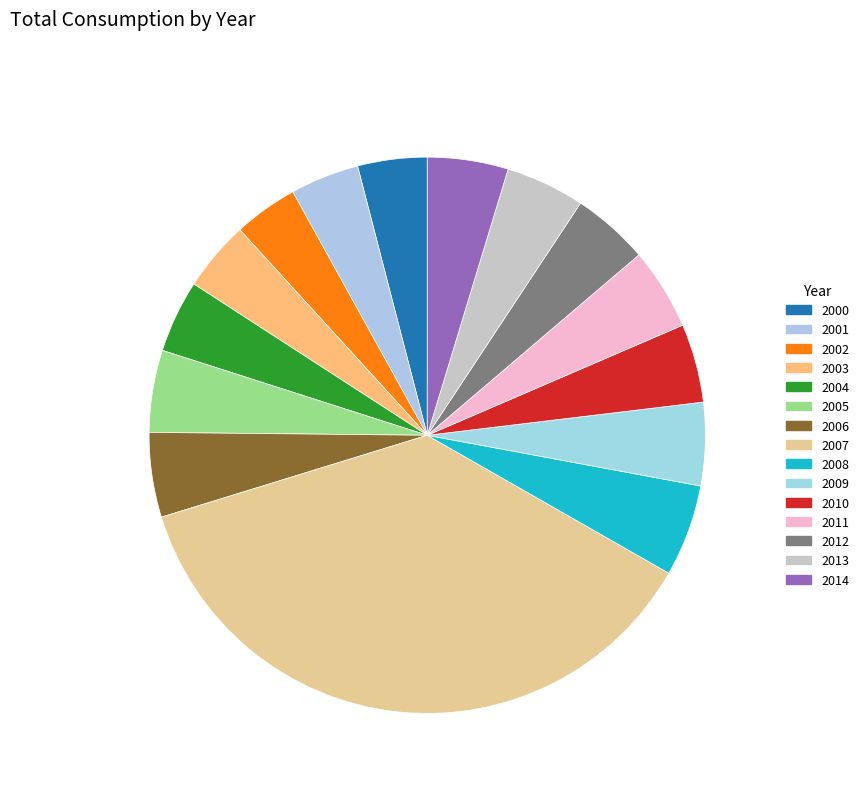

To the nearest percent, what is the average slice percentage?

7%